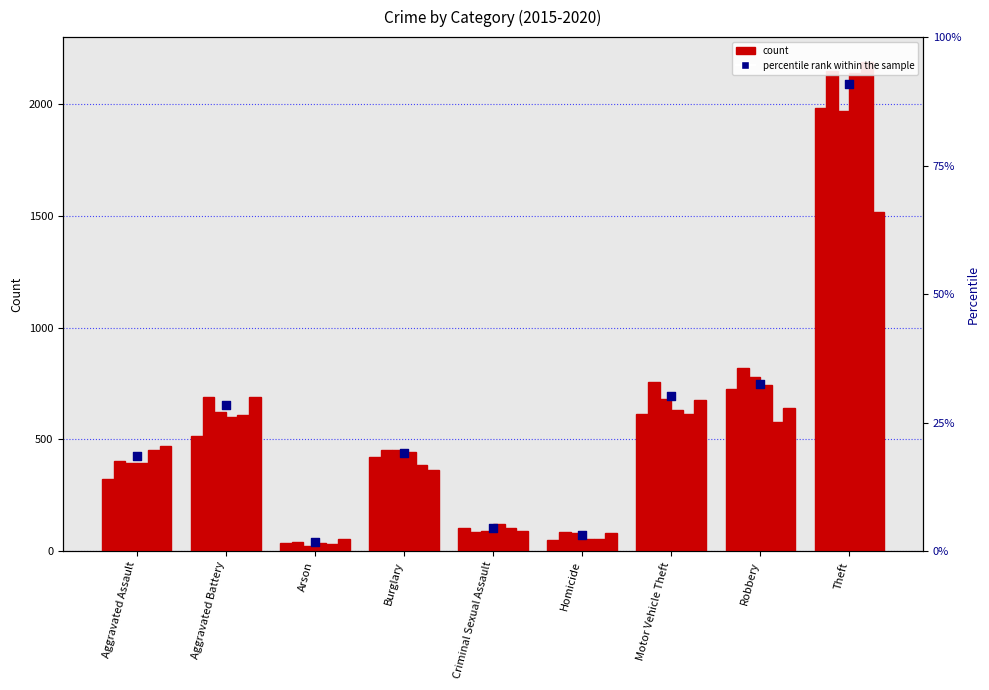

What is the ratio of the value at Burglary to the value at Homicide?

6.1